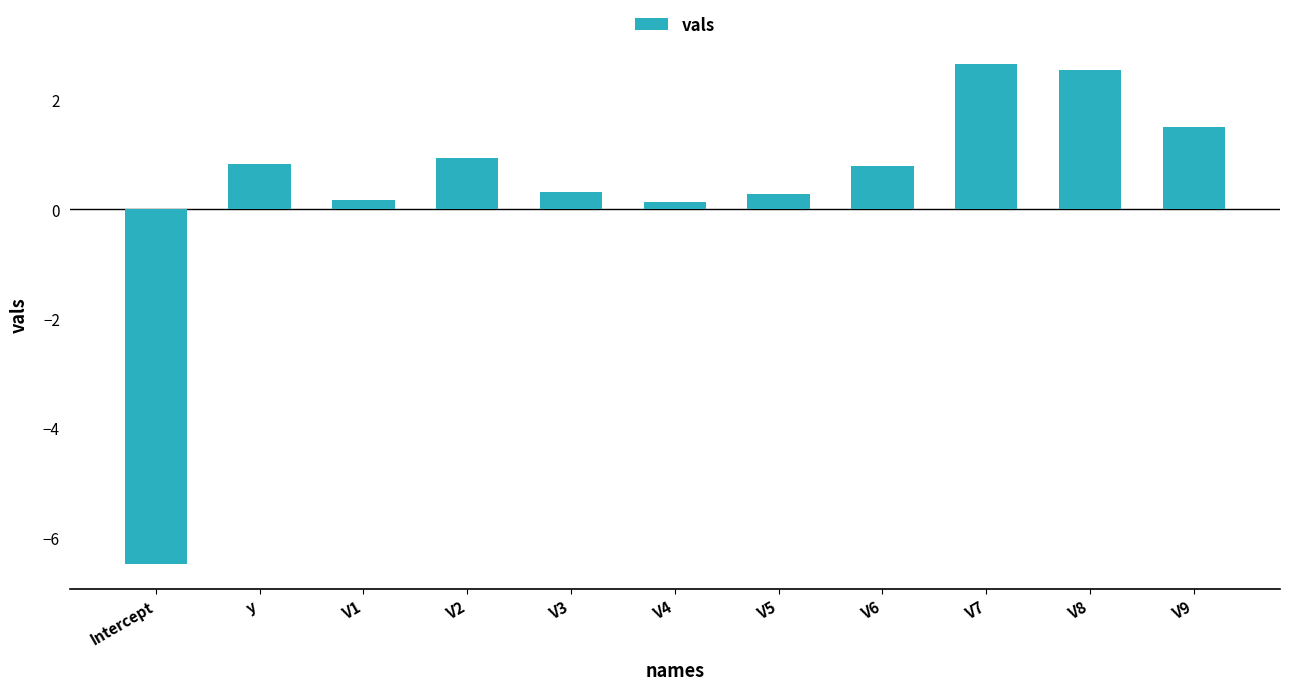

Read the value at V3.

0.3